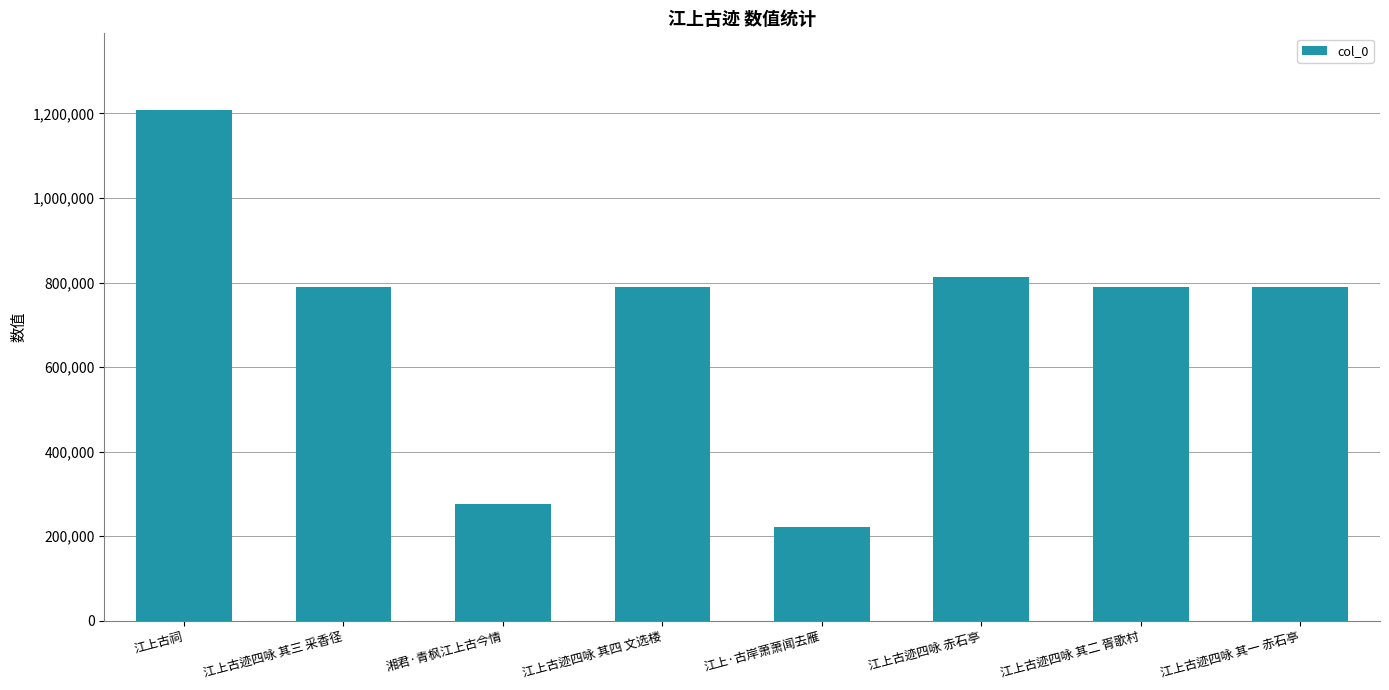

The chart shows a value of 247036 at 江上古迹四咏 其三 采香径. True or false?

False